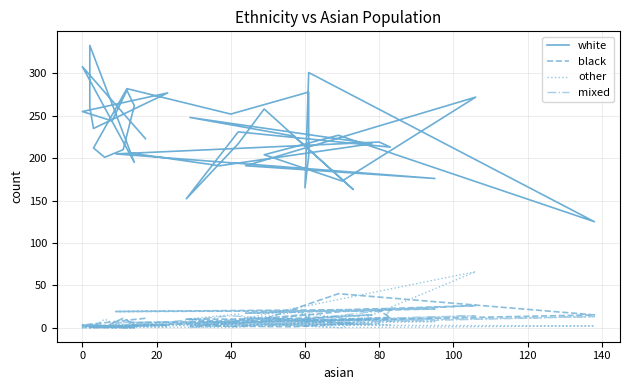

Reading left to right, list all the values displayed in this chart.

white: 223	308	195	333	260	235	277	255	244	280	262	210	201	212	282	252	278	203	165	301	125	227	204	173	272	191	176	205	219	213	231	152	217	258	163	226	248	217	191	206
black: 11	3	0	0	0	1	3	2	1	0	4	11	1	2	2	7	16	6	15	8	15	40	10	19	26	17	22	19	20	12	6	10	10	10	5	1	2	15	7	6
other: 2	0	0	0	1	0	1	3	0	0	0	0	10	1	1	0	6	11	0	3	2	0	4	0	66	11	7	2	4	3	3	10	16	1	10	18	0	10	5	4
mixed: 5	0	1	4	4	2	3	1	3	8	0	4	1	1	2	14	7	4	2	7	13	6	6	9	14	7	10	6	5	21	1	4	10	12	6	3	4	4	5	3